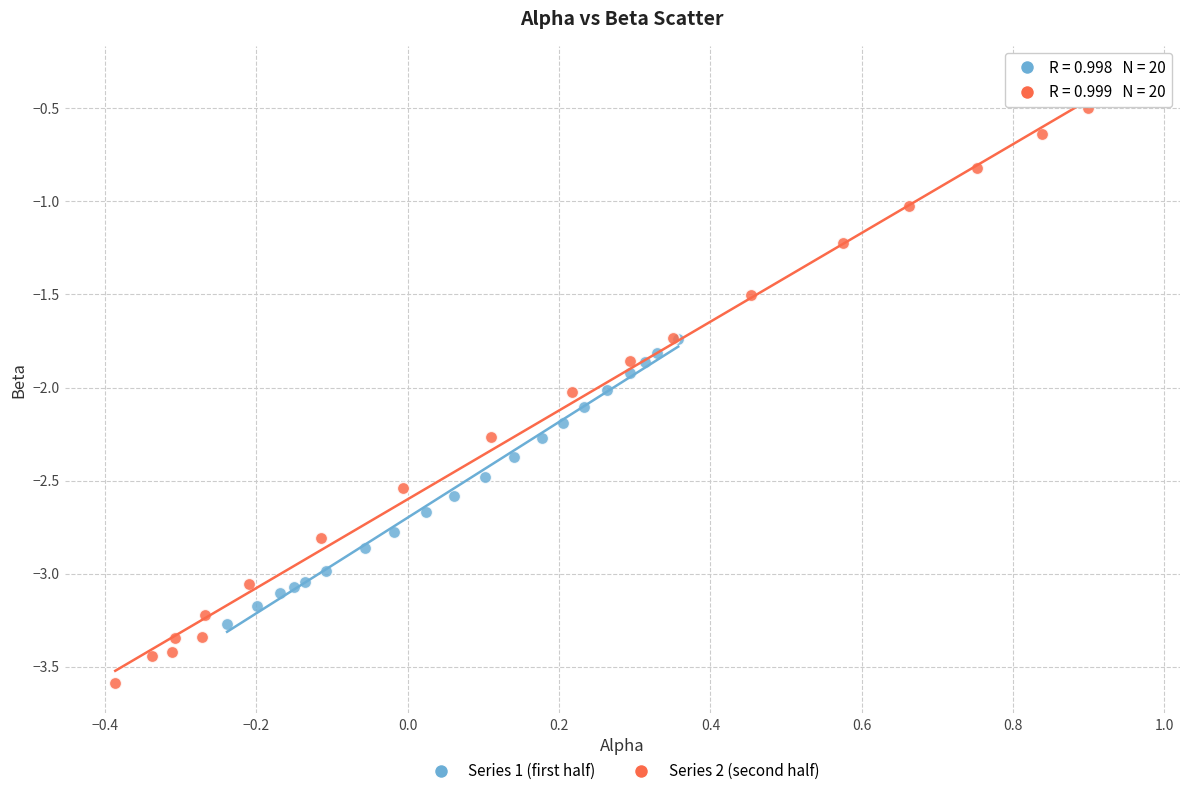

What are all the series names shown in the legend?

Series 1 (first half), Series 2 (second half)